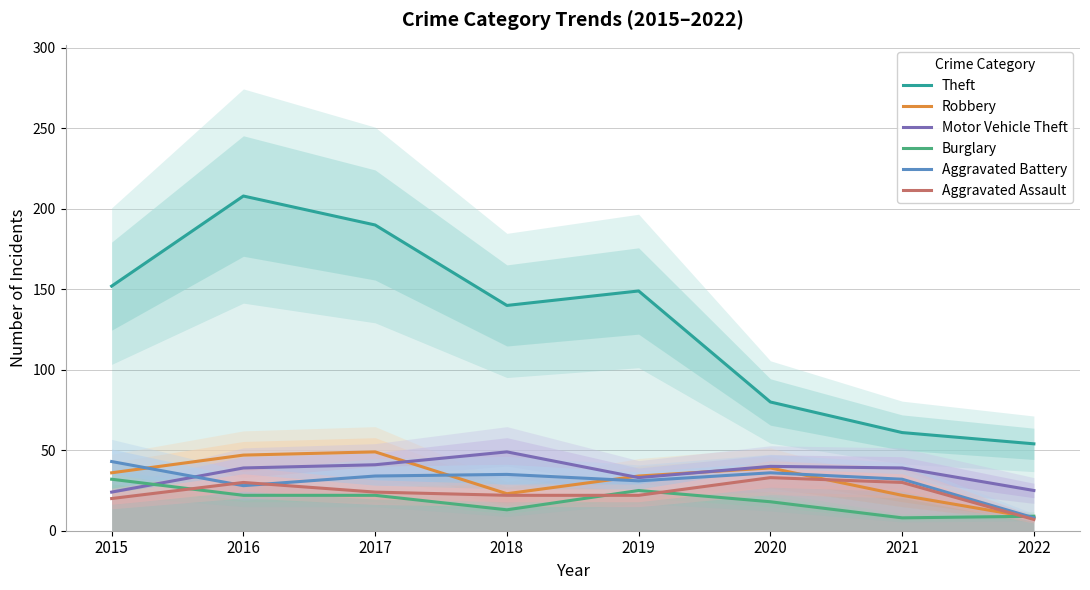

What are all the series names shown in the legend?

Theft, Robbery, Motor Vehicle Theft, Burglary, Aggravated Battery, Aggravated Assault